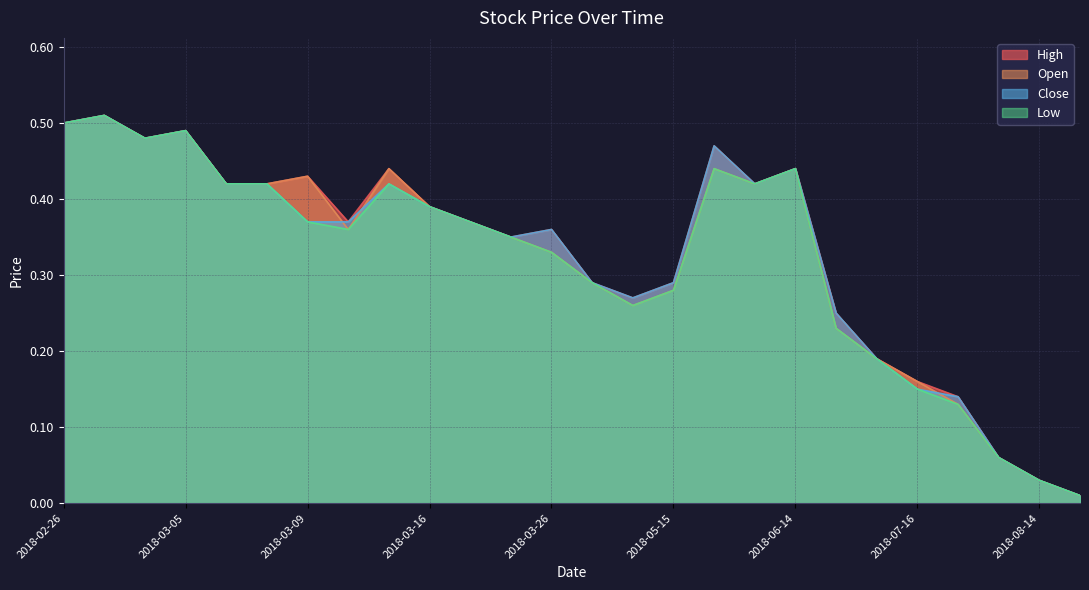

True or false: Open has more than 0 interior local peaks.

True